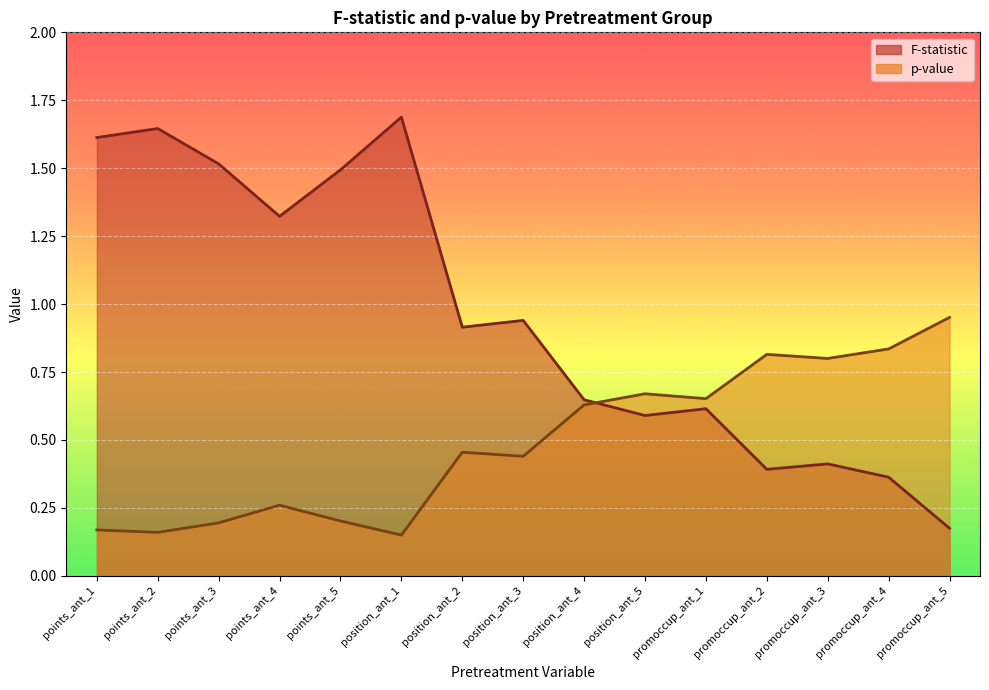

Is the value of F-statistic at position_ant_2 greater than the value of p-value at promoccup_ant_5?

No